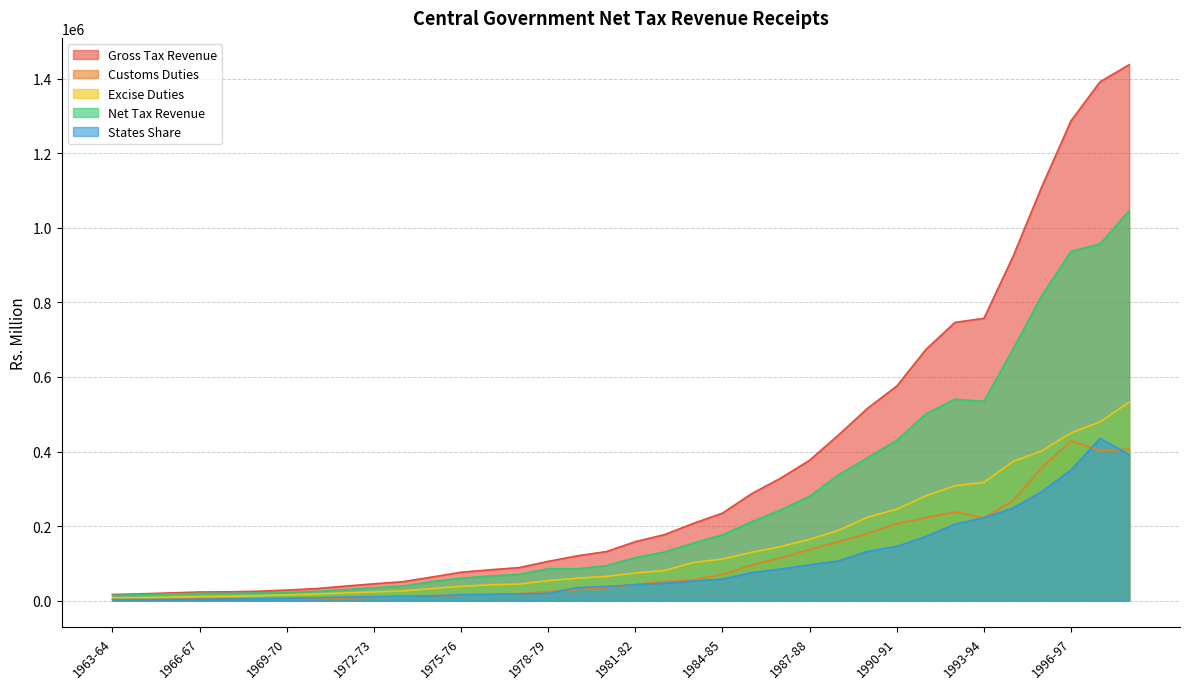

Is it true that Customs Duties equals 267890 at 1994-95?

True